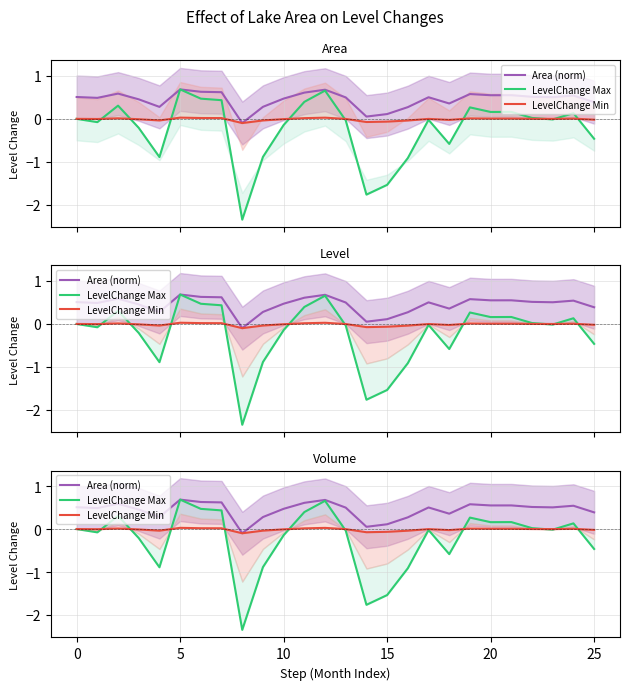

Reading left to right, what are all the values shown in this chart?

Area (norm): −5=0.5	0=0.5	5=0.6	10=0.5	15=0.3	20=0.7	25=0.6	30=0.6	8=-0.1	9=0.3	10=0.5	11=0.6	12=0.7	13=0.5	14=0.1	15=0.1	16=0.3	17=0.5	18=0.4	19=0.6	20=0.5	21=0.6	22=0.5	23=0.5	24=0.5	25=0.4
LevelChange Max: −5=0.0	0=-0.1	5=0.3	10=-0.2	15=-0.9	20=0.7	25=0.5	30=0.4	8=-2.3	9=-0.9	10=-0.1	11=0.4	12=0.7	13=-0.0	14=-1.8	15=-1.5	16=-0.9	17=-0.0	18=-0.6	19=0.3	20=0.2	21=0.2	22=0.0	23=-0.0	24=0.1	25=-0.5
LevelChange Min: −5=0.0	0=-0.0	5=0.0	10=-0.0	15=-0.0	20=0.0	25=0.0	30=0.0	8=-0.1	9=-0.0	10=-0.0	11=0.0	12=0.0	13=-0.0	14=-0.1	15=-0.1	16=-0.0	17=-0.0	18=-0.0	19=0.0	20=0.0	21=0.0	22=0.0	23=-0.0	24=0.0	25=-0.0